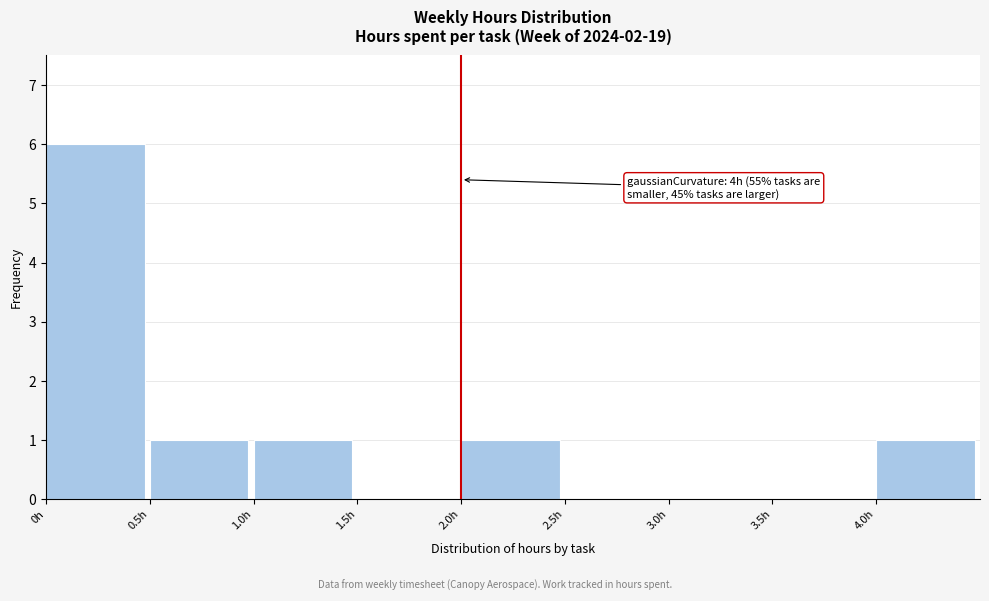

Which range on the x-axis has the tallest bar?

0.0 to 0.5